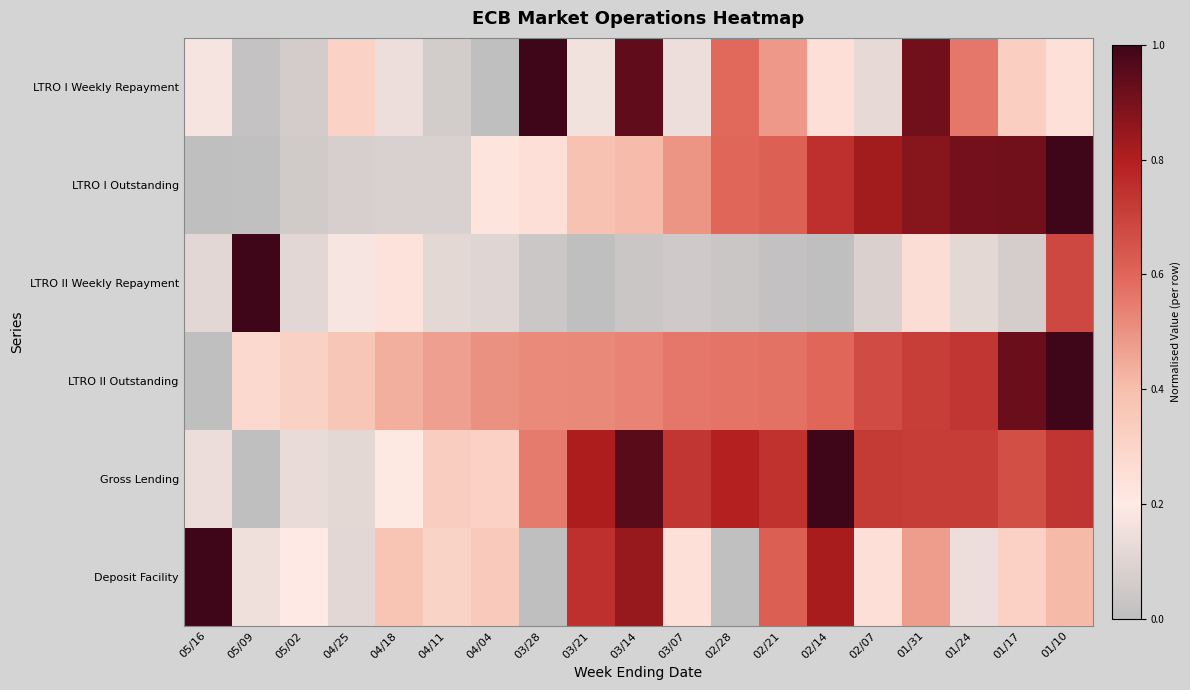

At how many categories does at least one series exceed 0?

19